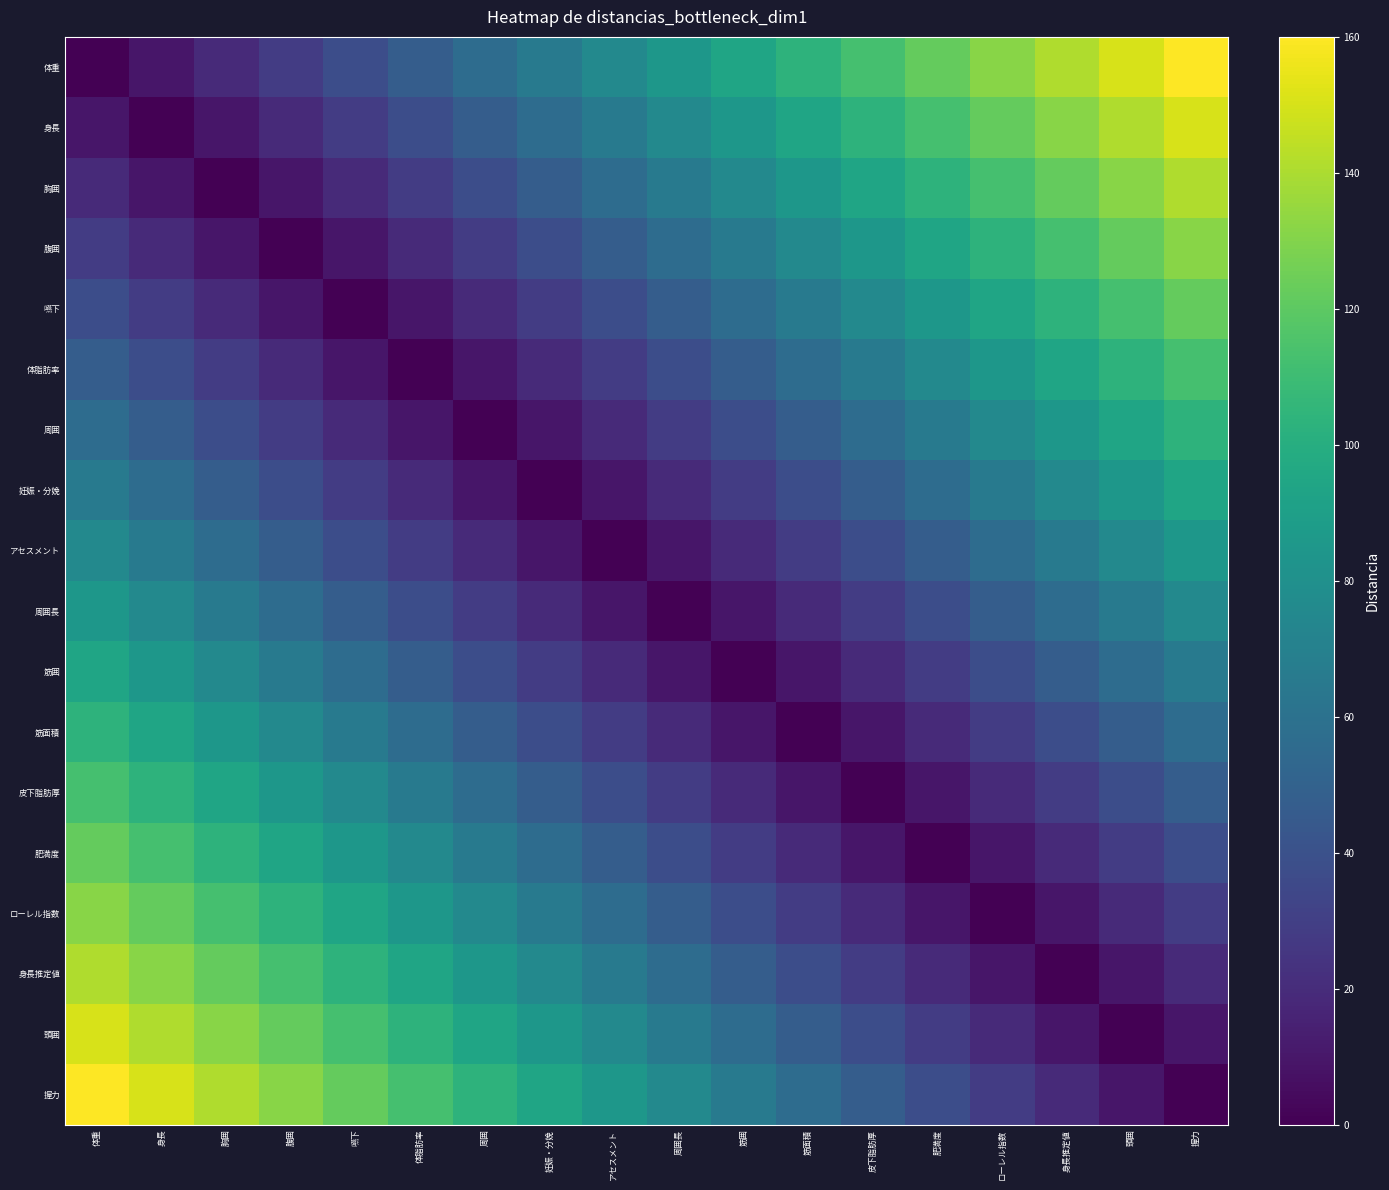

Which series has the largest total across all categories?

体重